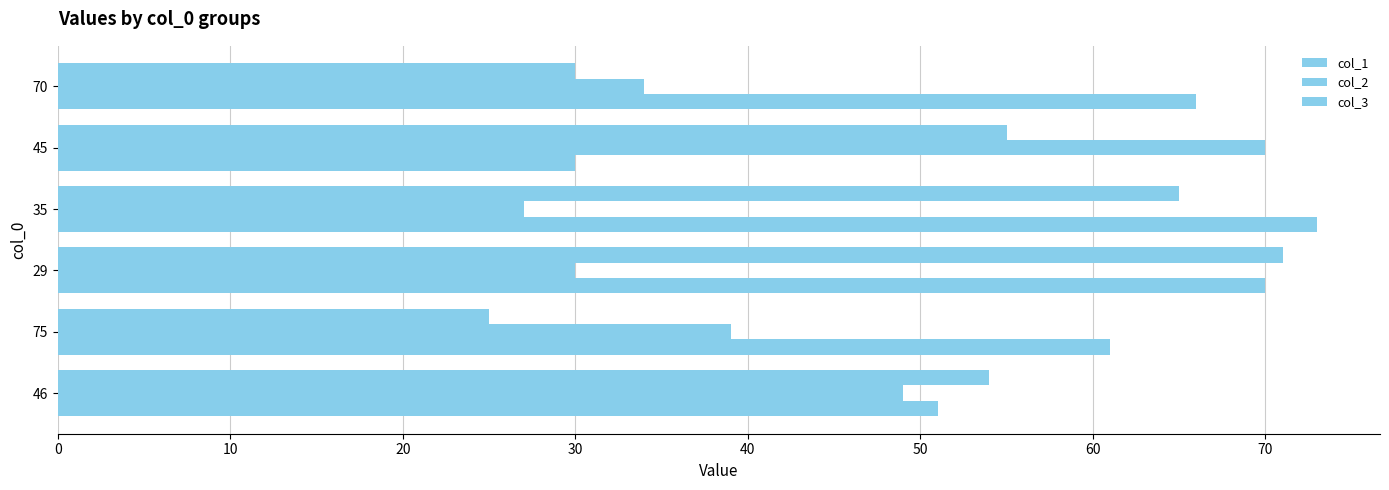

Which series has the widest spread of values?

col_1